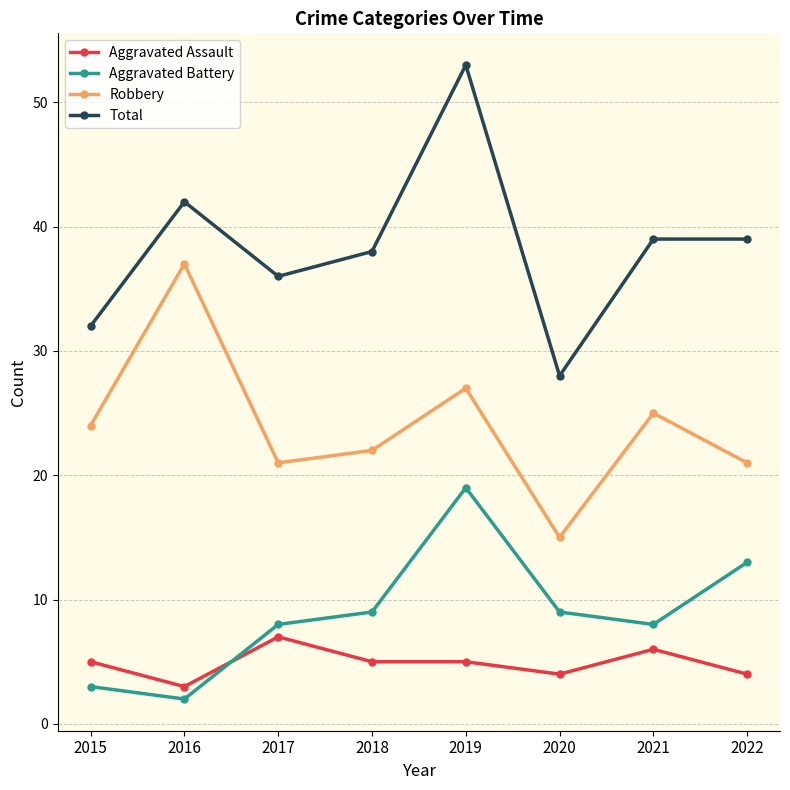

The value of Robbery at 2015 is 5. True or false?

False